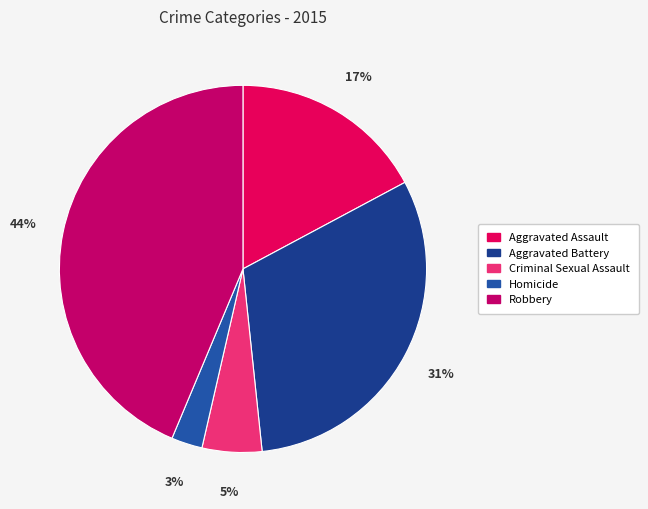

Which has a higher value, Aggravated Assault or Aggravated Battery?

Aggravated Battery